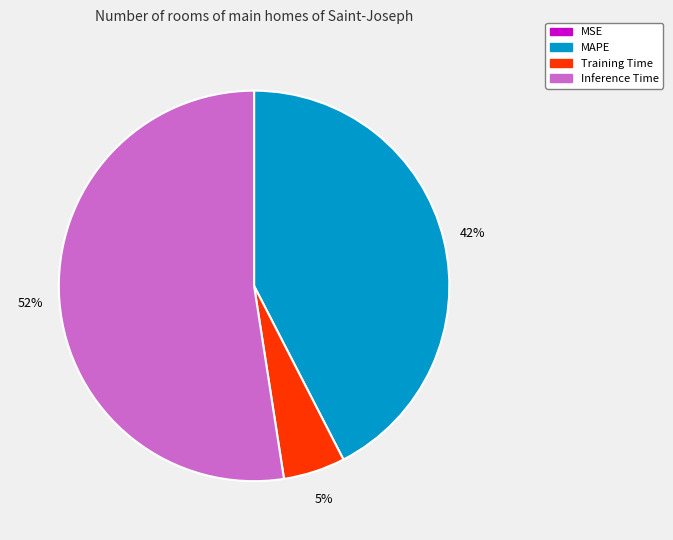

Is there any slice that represents more than half of the pie?

Yes